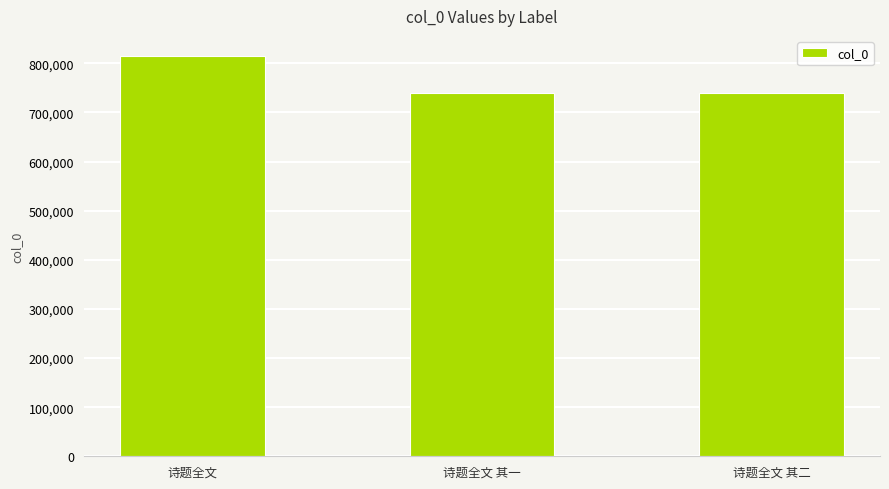

The chart shows a value of 1327798 at 诗题全文 其二. True or false?

False